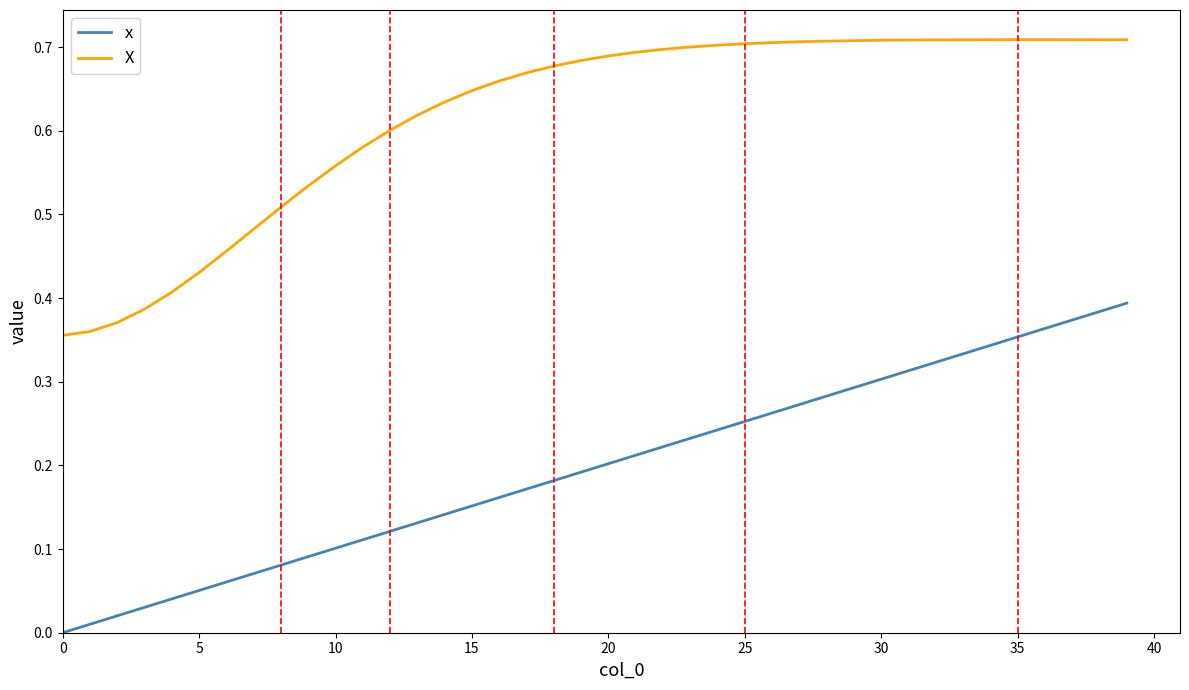

Which series has the largest range (max minus min)?

x